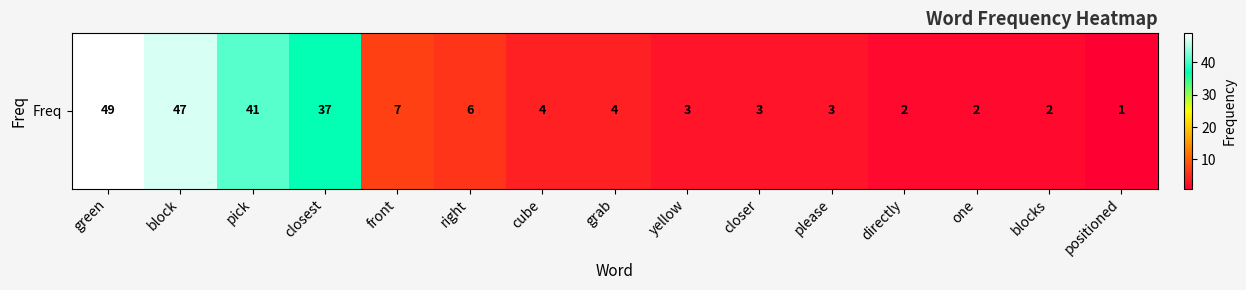

How many values exceed 4?

6